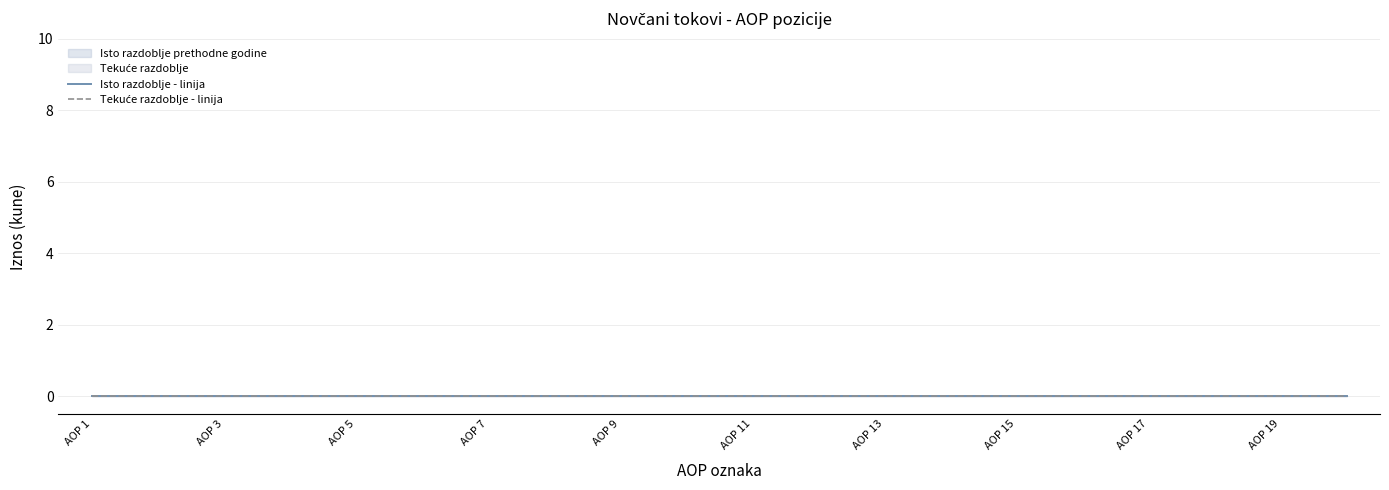

True or false: Tekuce razdoblje and Isto razdoblje prethodne godine intersect in this chart.

False